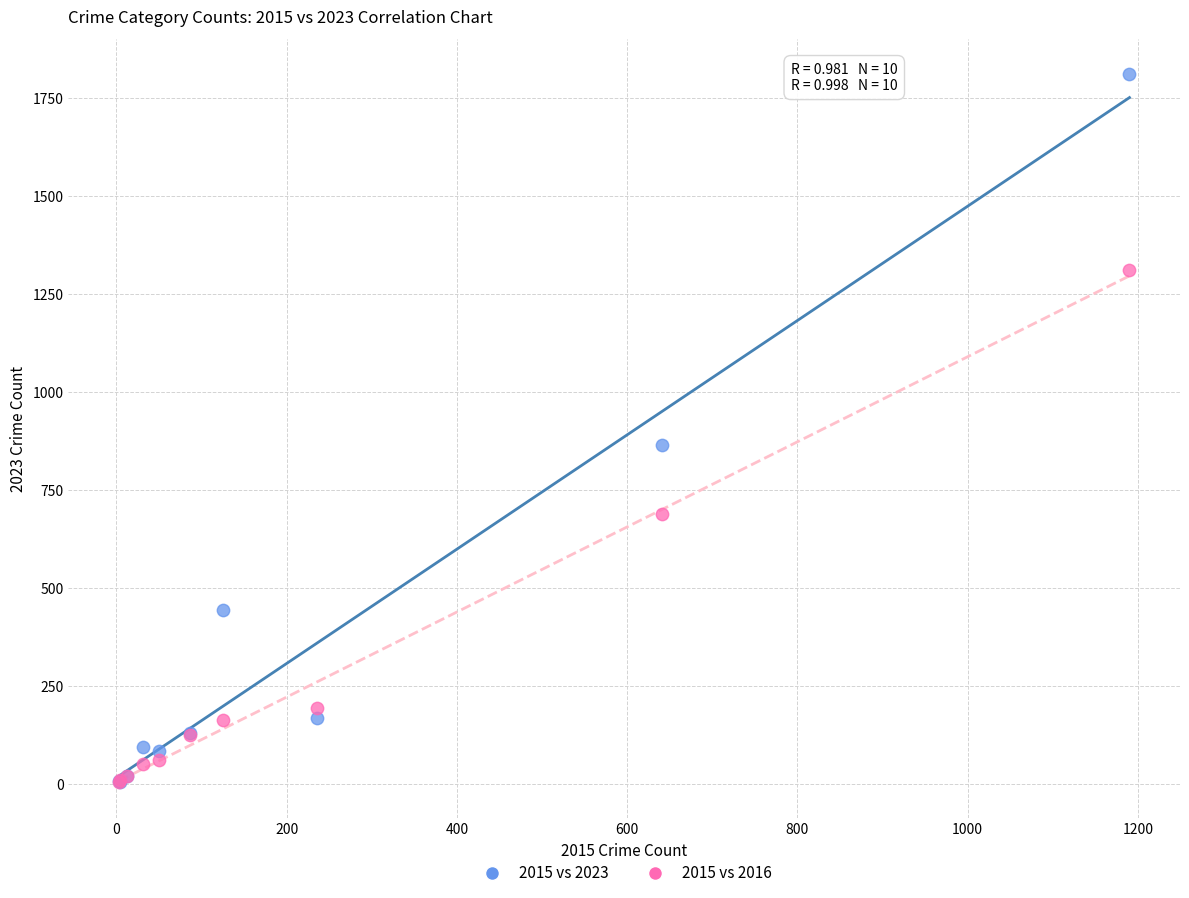

In the 2015 vs 2023 series, what Y value is closest to 907?

864